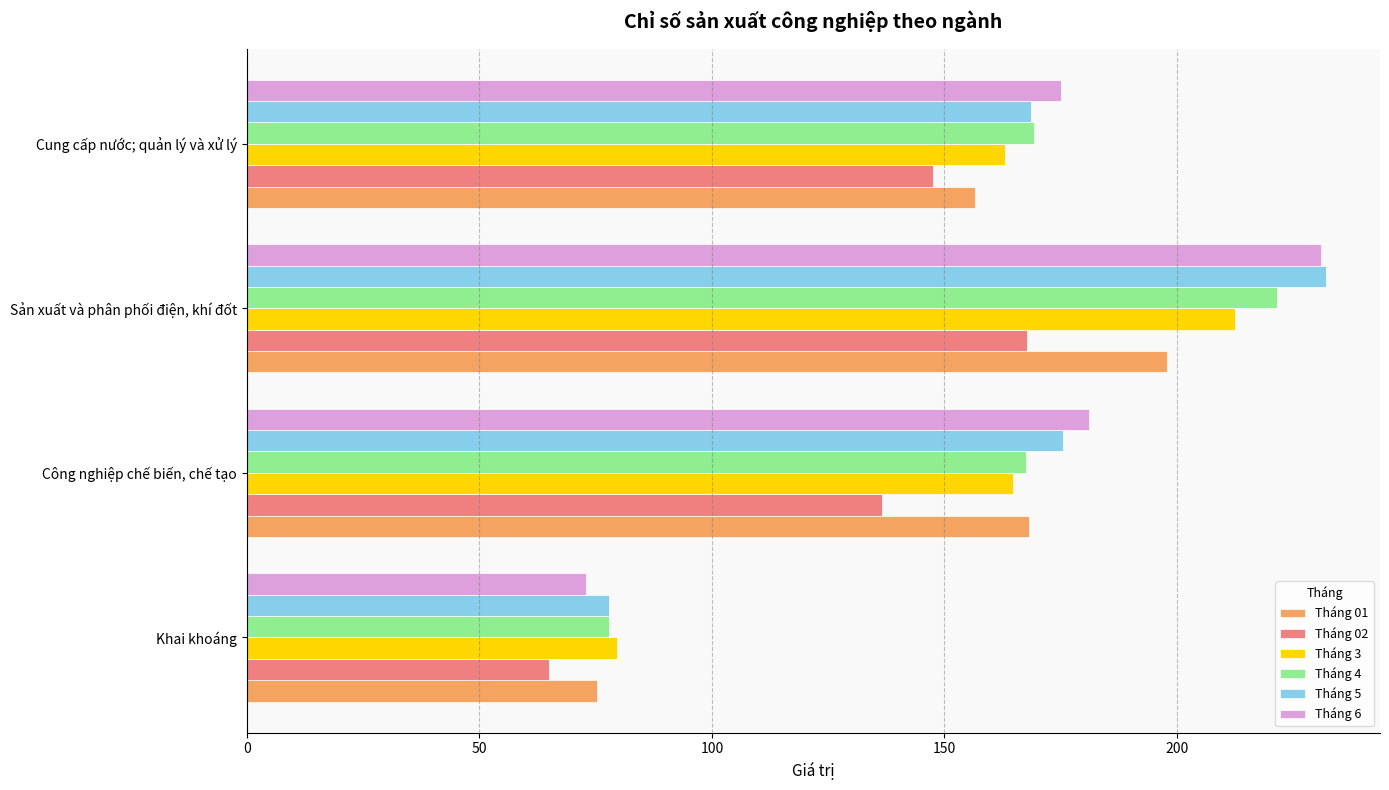

What is the difference between the Tháng 02 values at Sản xuất và phân phối điện, khí đốt and Công nghiệp chế biến, chế tạo?

31.2